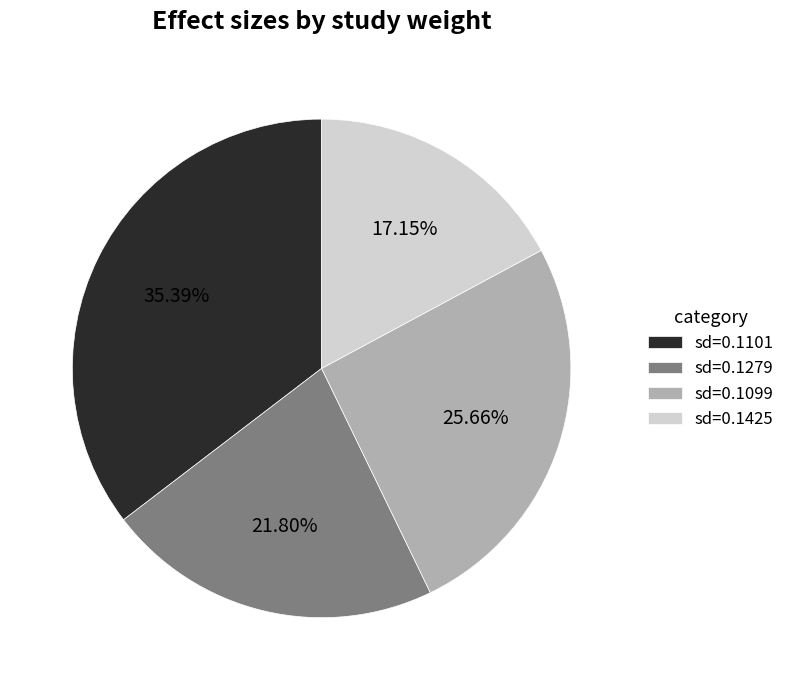

Is the sum of sd=0.1099 and sd=0.1425 greater than half?

No